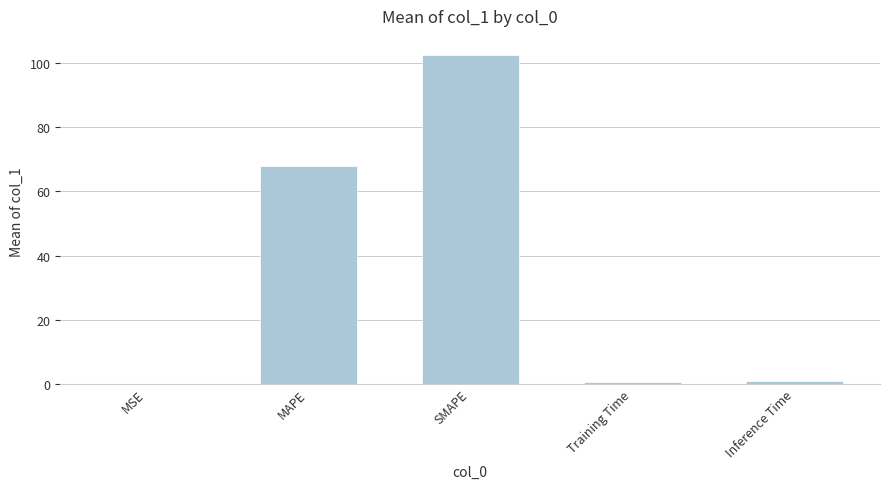

Where is the data nearest to the value 51?

MAPE